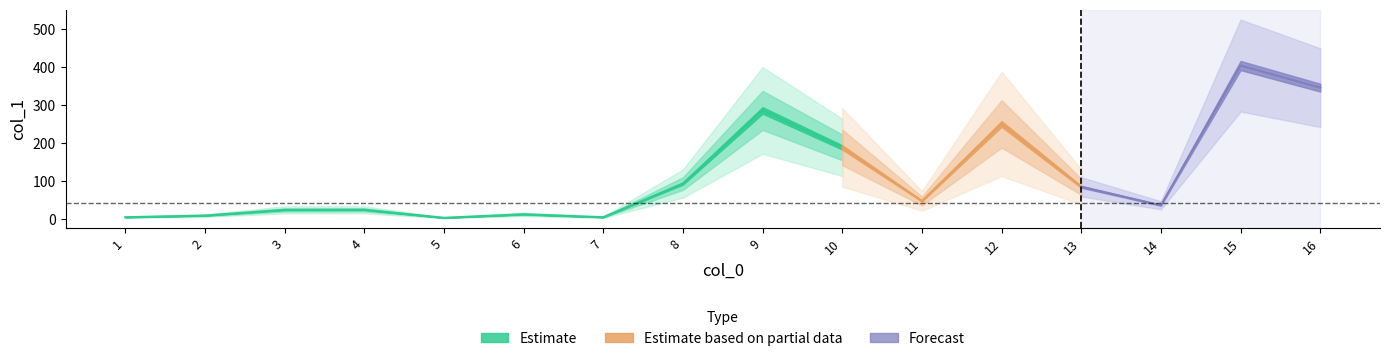

Where does the data first go above 47?

8